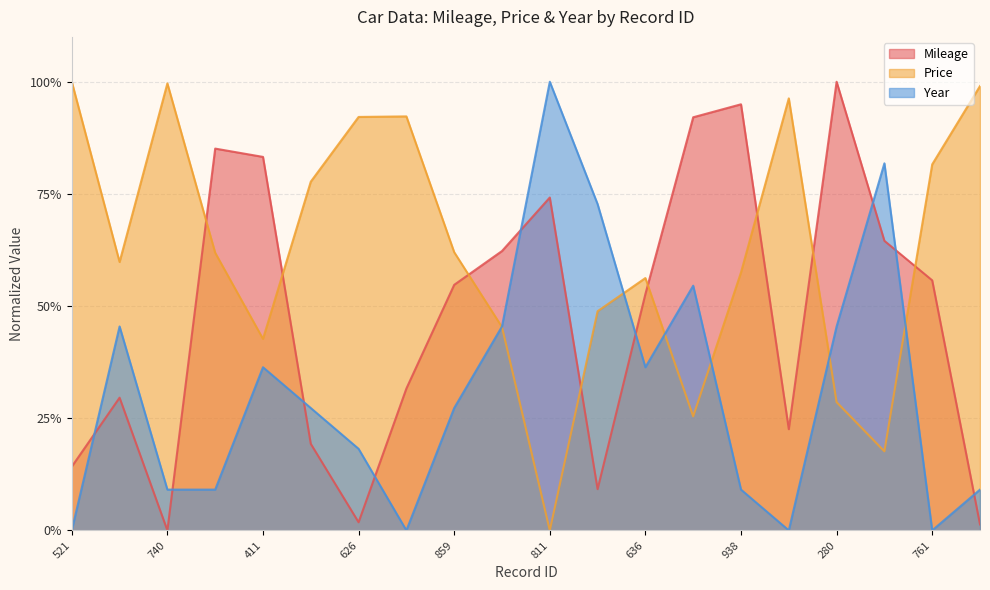

What is the difference between the Year values at 899 and 411?

0.4